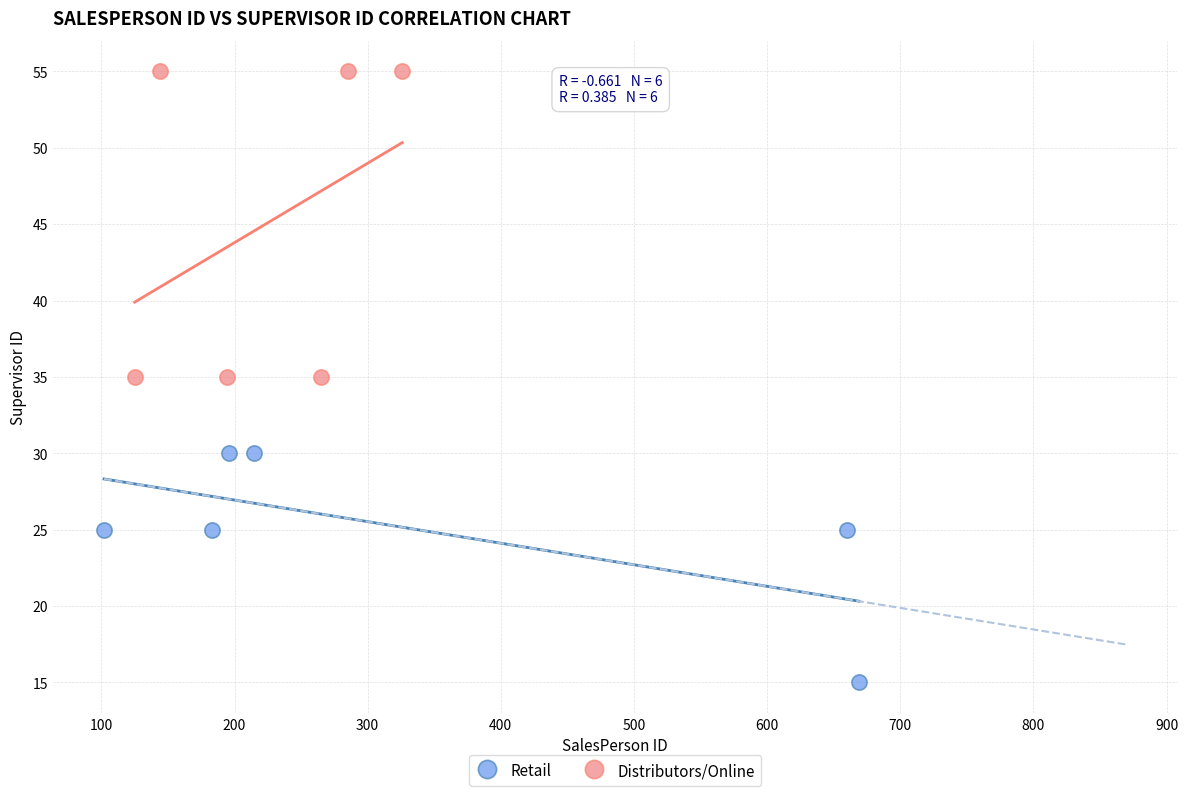

Which series reaches the maximum Y coordinate?

Distributors/Online